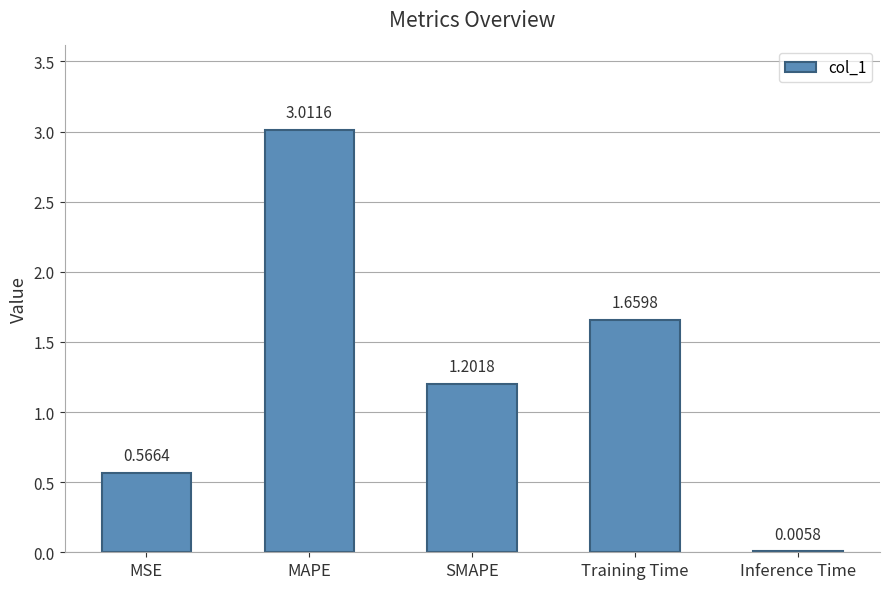

Which label corresponds to the largest value in the chart?

MAPE